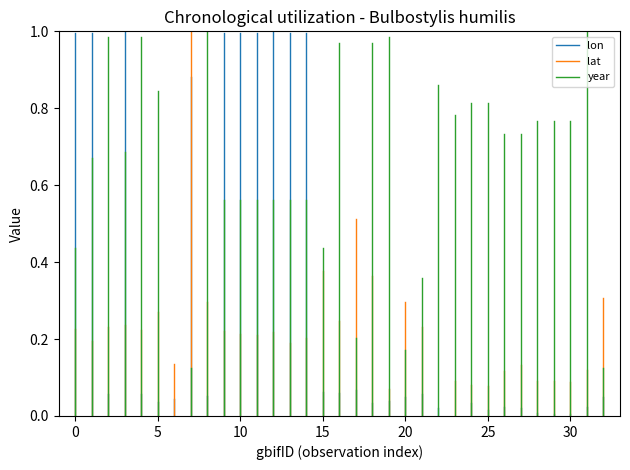

What is the average value of the lat series?

0.1